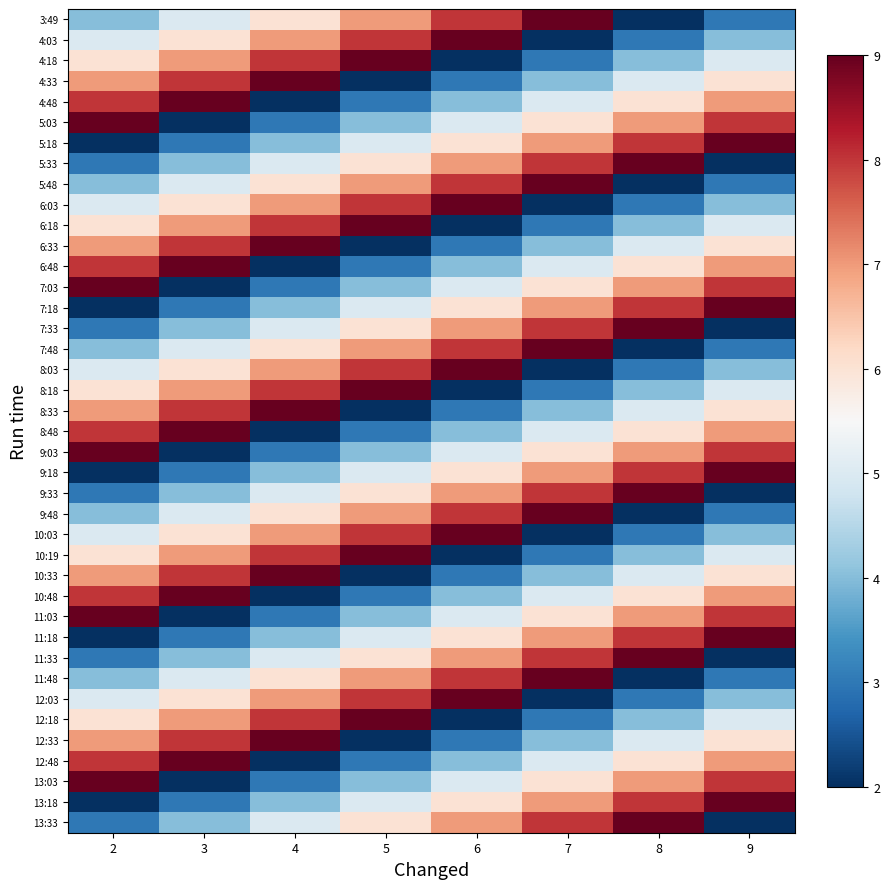

Rank the series by their maximum value, from highest to lowest.

3:49, 4:03, 4:18, 4:33, 4:48, 5:03, 5:18, 5:33, 5:48, 6:03, 6:18, 6:33, 6:48, 7:03, 7:18, 7:33, 7:48, 8:03, 8:18, 8:33, 8:48, 9:03, 9:18, 9:33, 9:48, 10:03, 10:19, 10:33, 10:48, 11:03, 11:18, 11:33, 11:48, 12:03, 12:18, 12:33, 12:48, 13:03, 13:18, 13:33